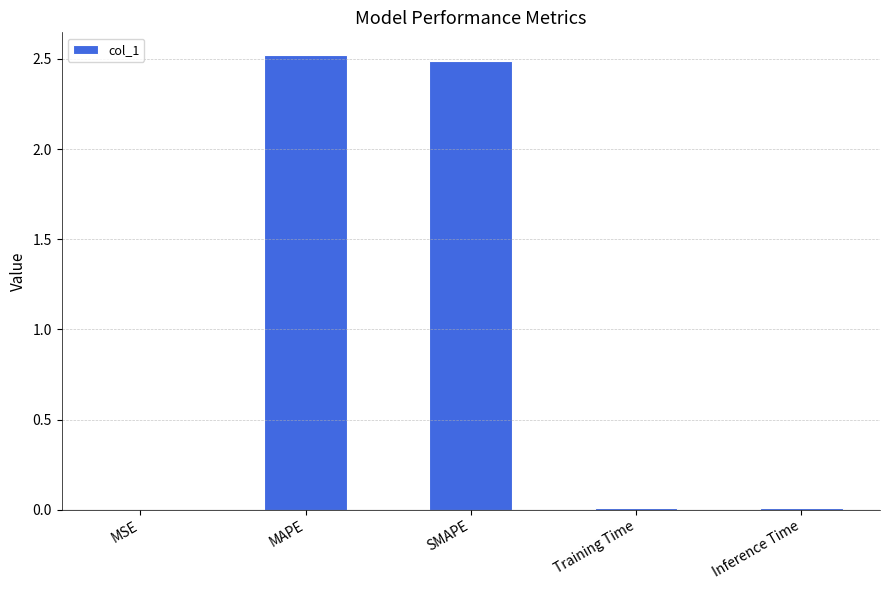

Between MAPE and Training Time, which is larger?

MAPE